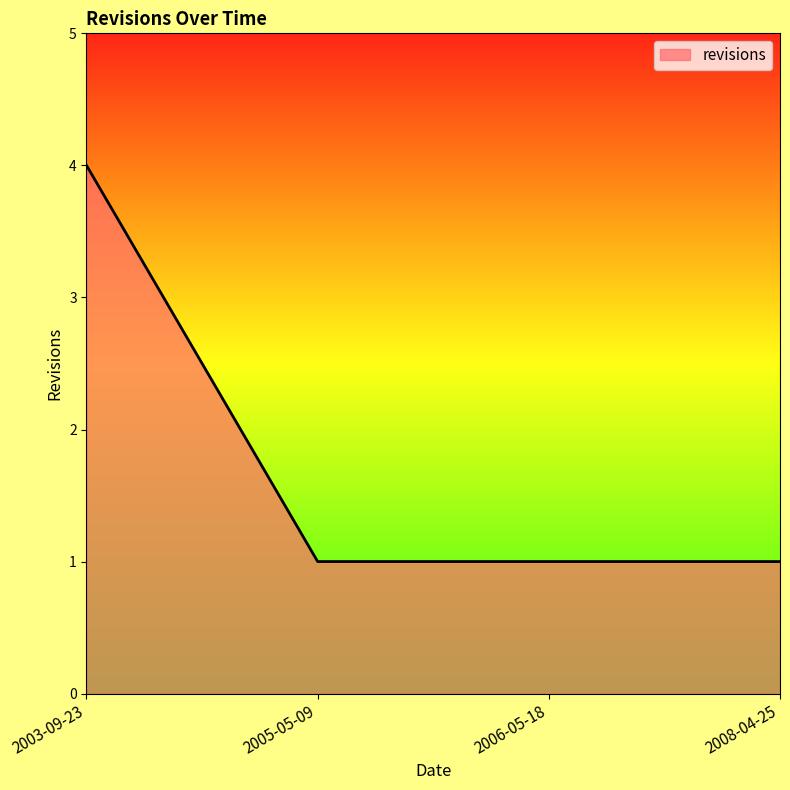

What value does the data have at 2005-05-09?

1